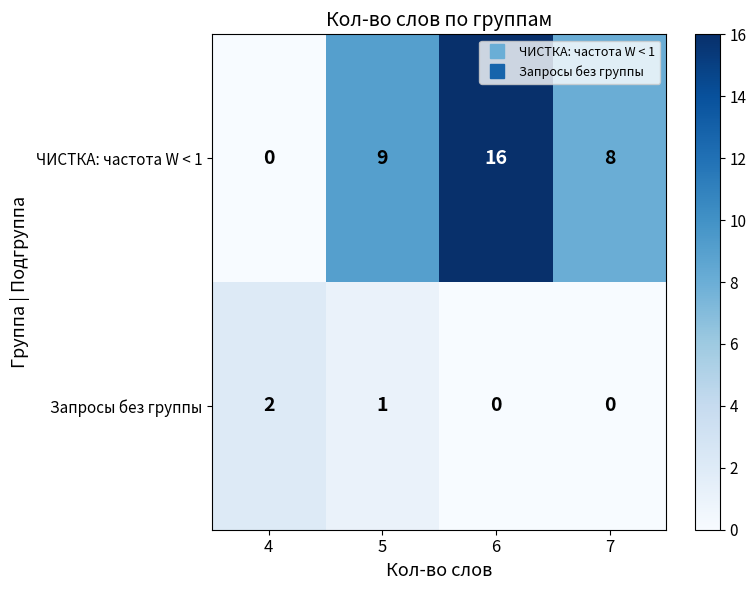

At how many categories does at least one series exceed 7?

3